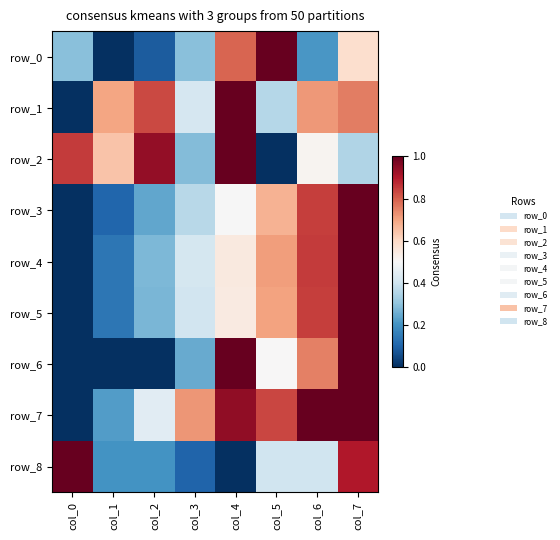

At which category does the chart reach its peak across all series?

col_5